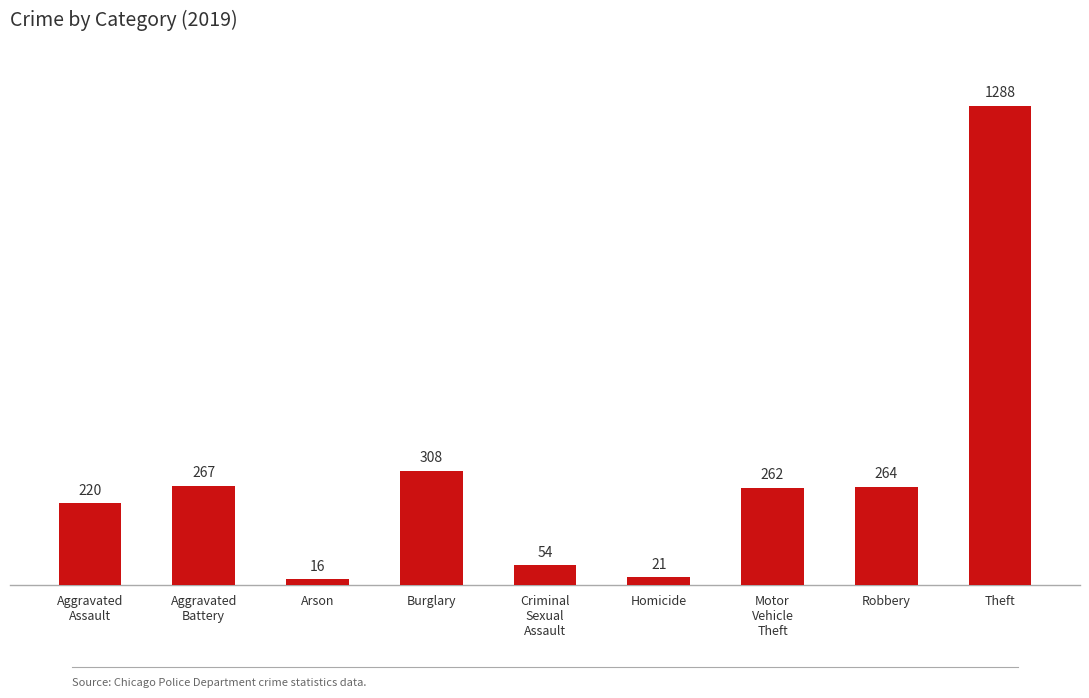

Reading left to right, extract all data points from this chart.

220	267	16	308	54	21	262	264	1288